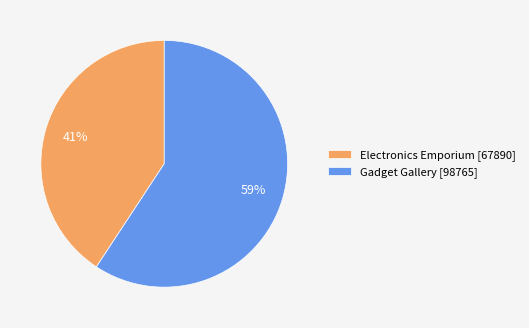

To the nearest percent, what portion does Electronics Emporium [67890] represent?

41%